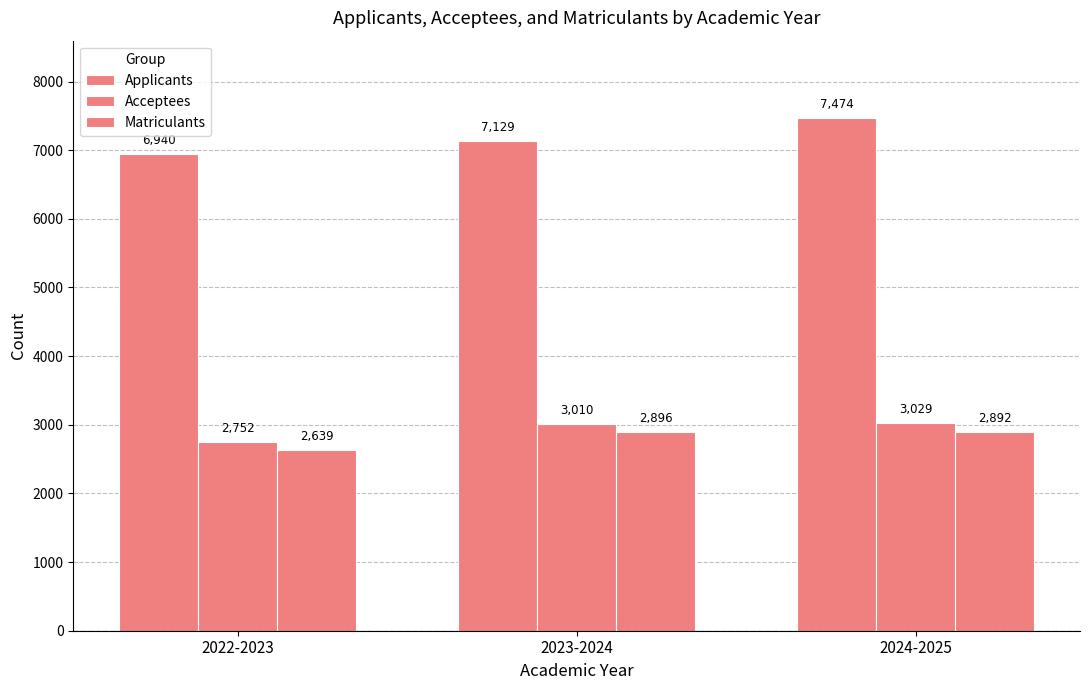

What position from the left is 2024-2025?

3